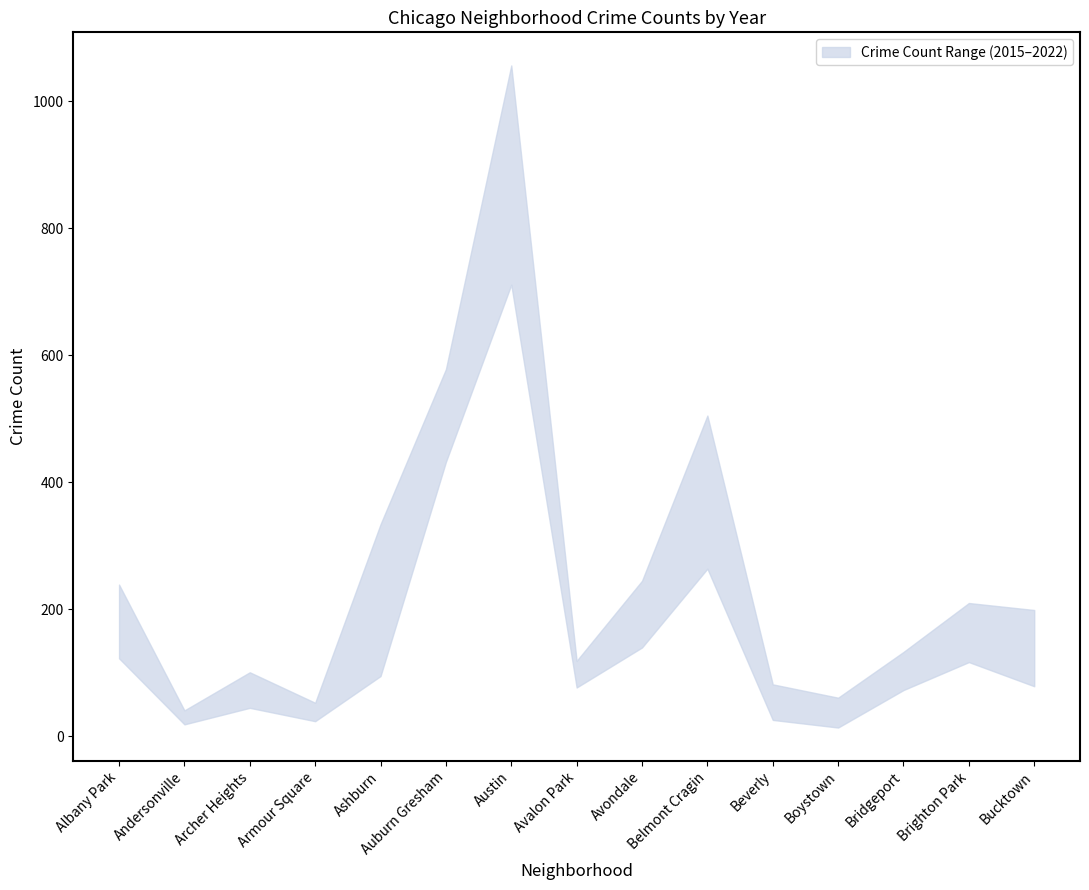

What is the difference between the highest and lowest values at Auburn Gresham?

146